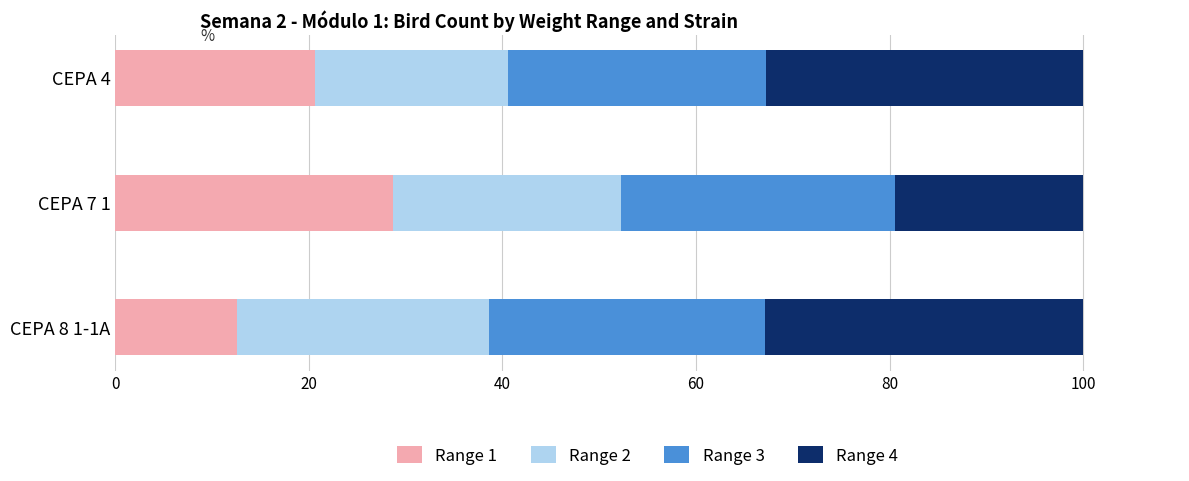

What is the approximate value of Range 1 at CEPA 8 1-1A?

12.6